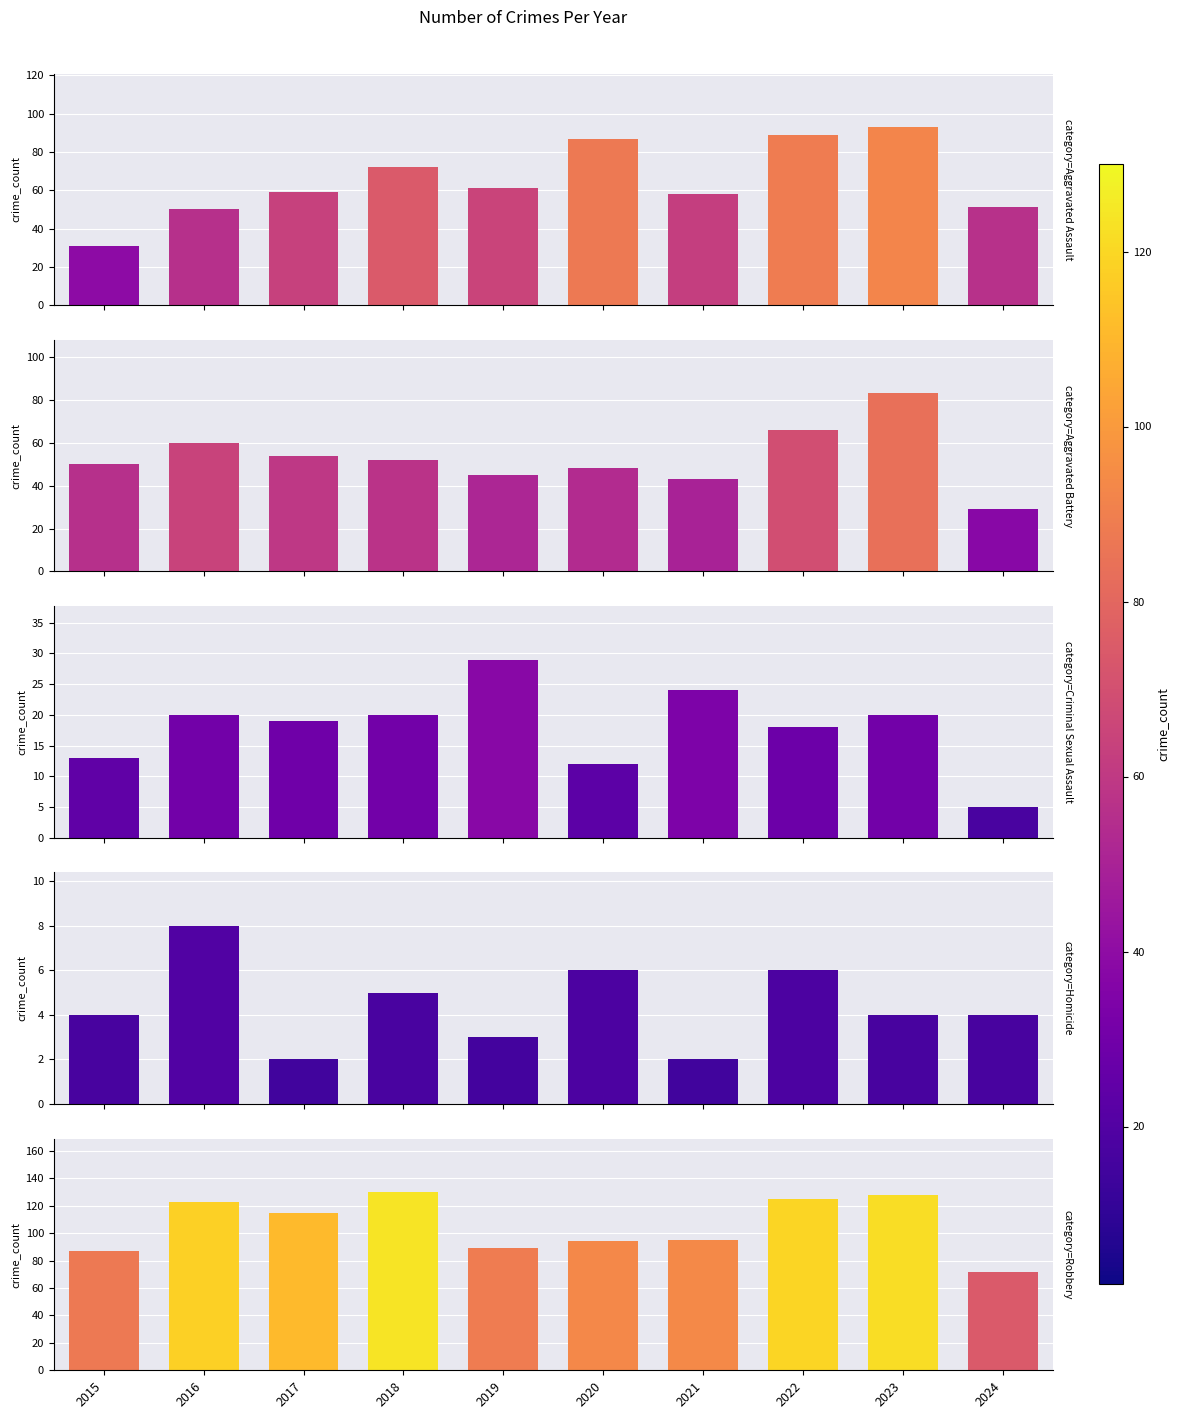

Which series has the largest total across all categories?

Robbery